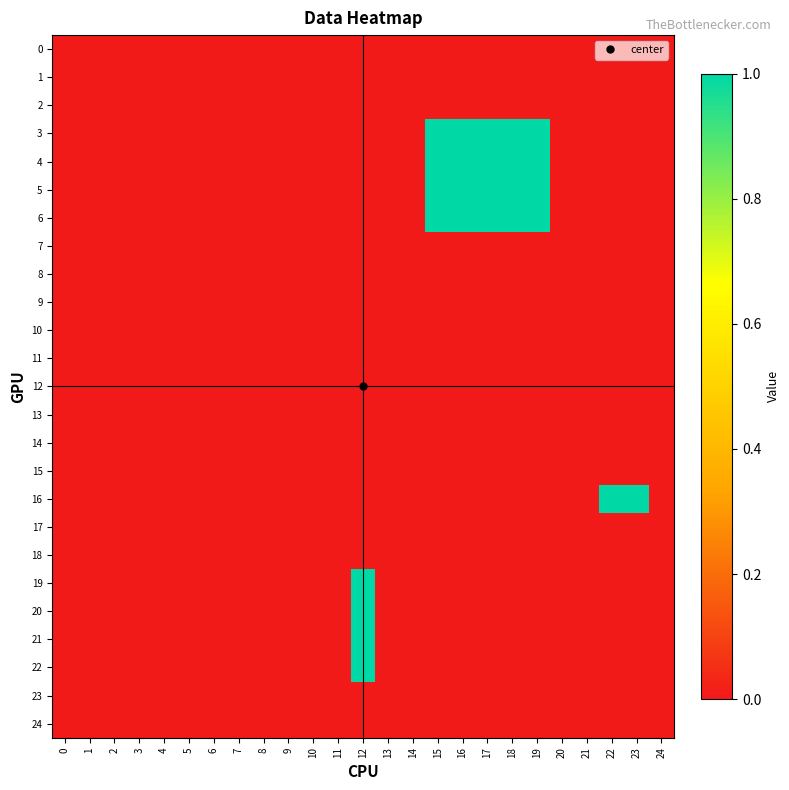

At 22, list the series in order from largest to smallest.

16, 0, 1, 2, 3, 4, 5, 6, 7, 8, 9, 10, 11, 12, 13, 14, 15, 17, 18, 19, 20, 21, 22, 23, 24